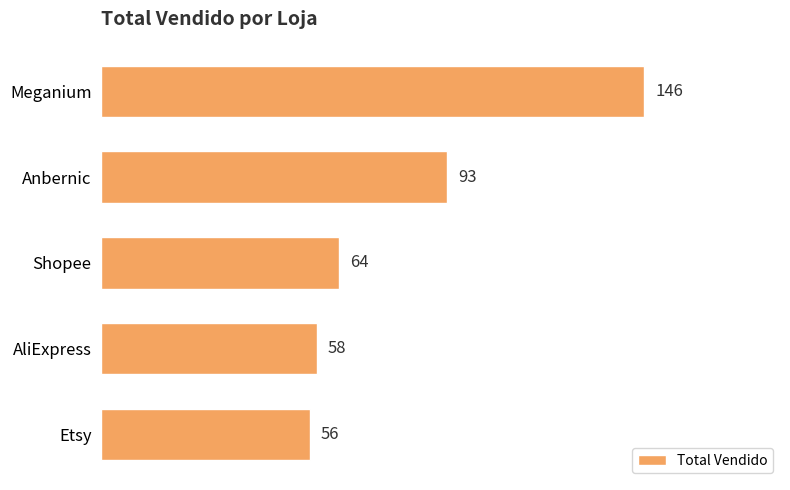

The value at Meganium is 35. True or false?

False